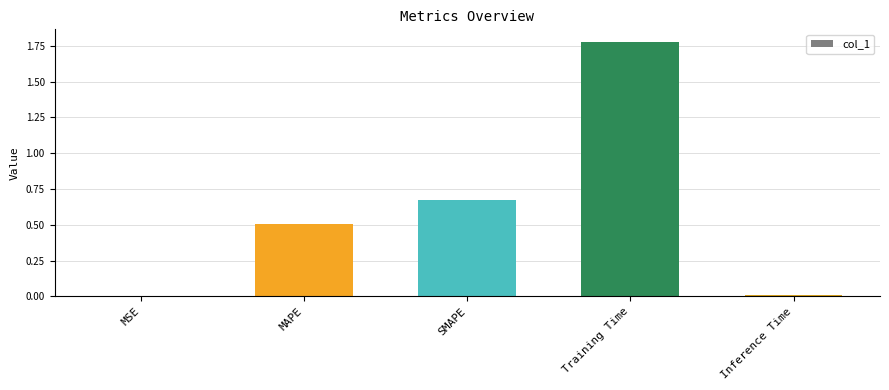

At which category does the chart reach its peak across all series?

Training Time